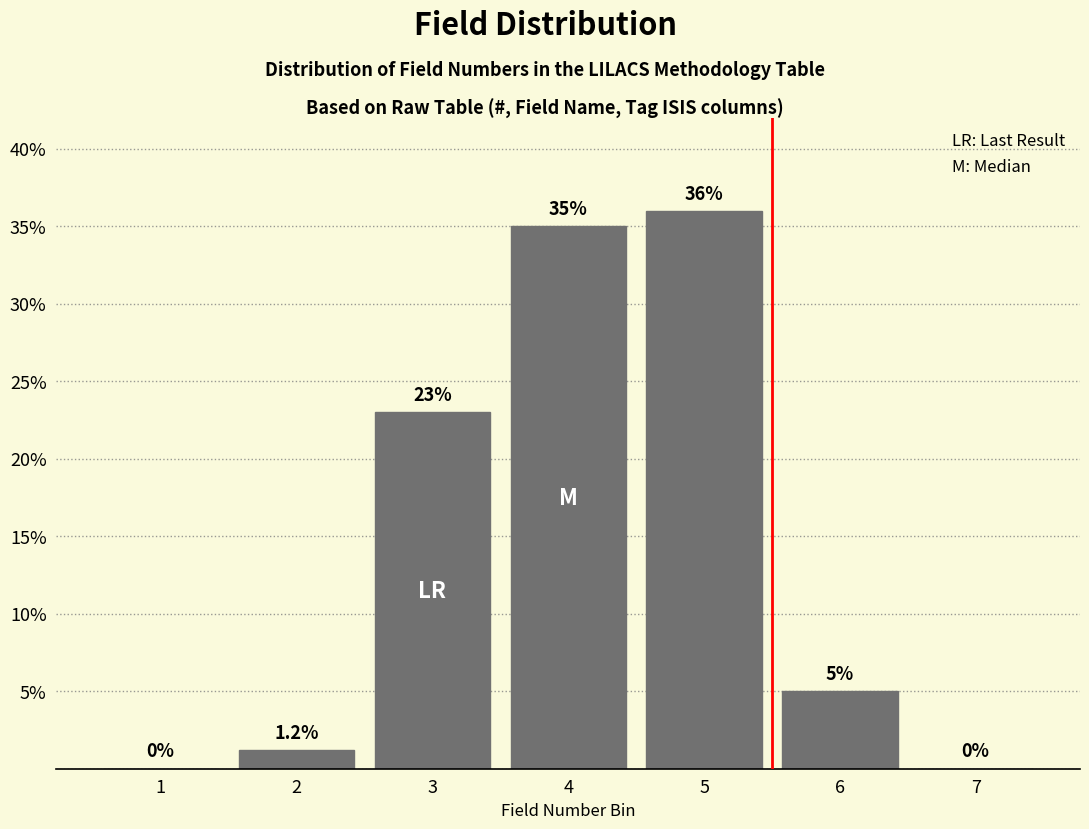

Reading left to right, extract all data points from this chart.

1=0.0	2=1.2	3=23.0	4=35.0	5=36.0	6=5.0	7=0.0